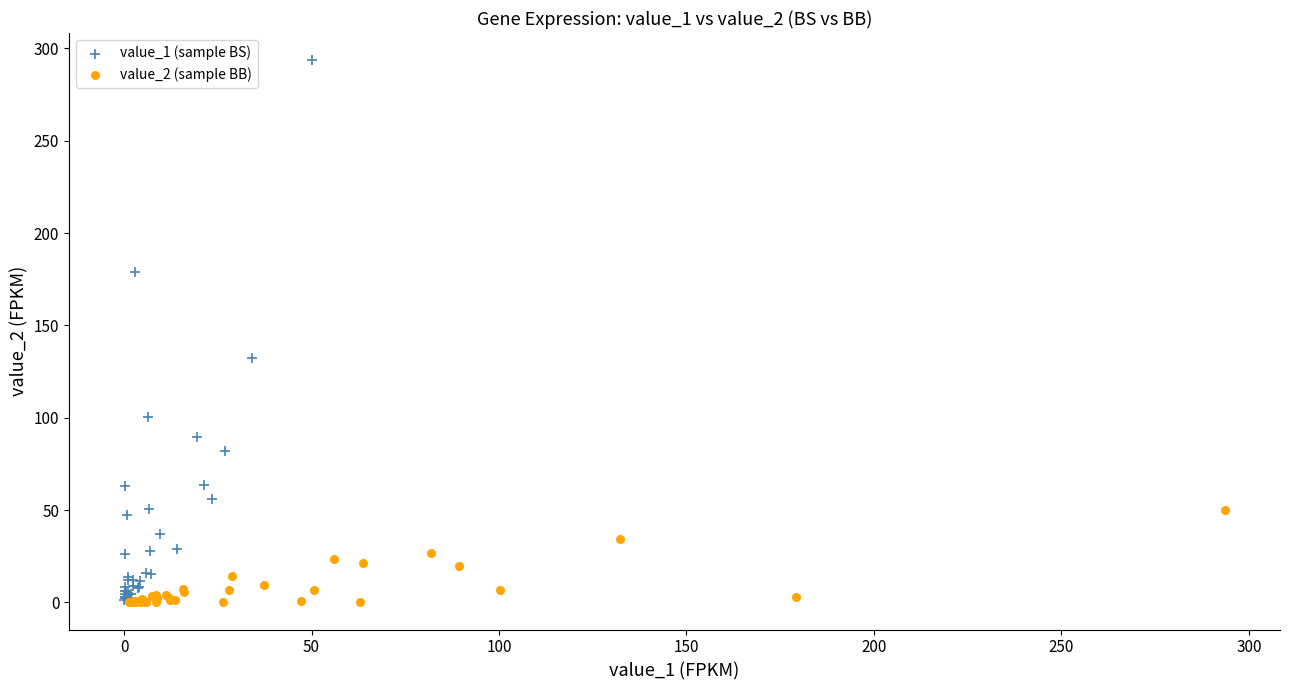

Which series reaches the maximum Y coordinate?

value_1 (sample BS)